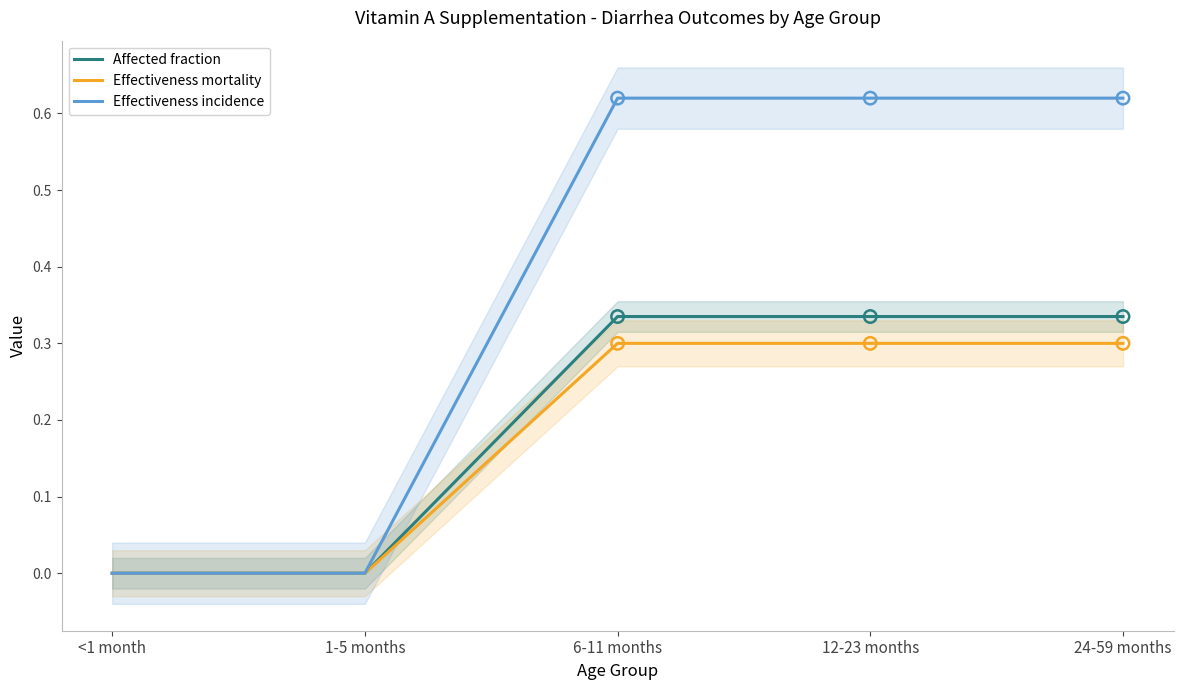

Which series contains the lowest Y value?

Affected fraction